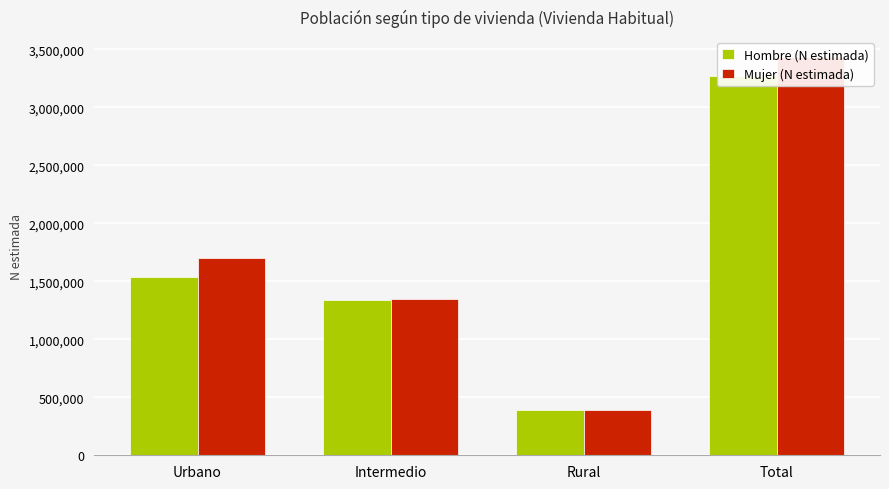

What is the sum of all Mujer (N estimada) values?

6867718